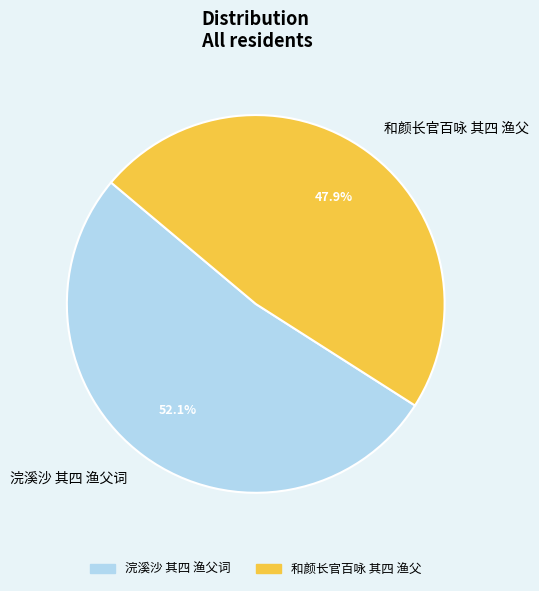

Count the number of slices in the pie.

2